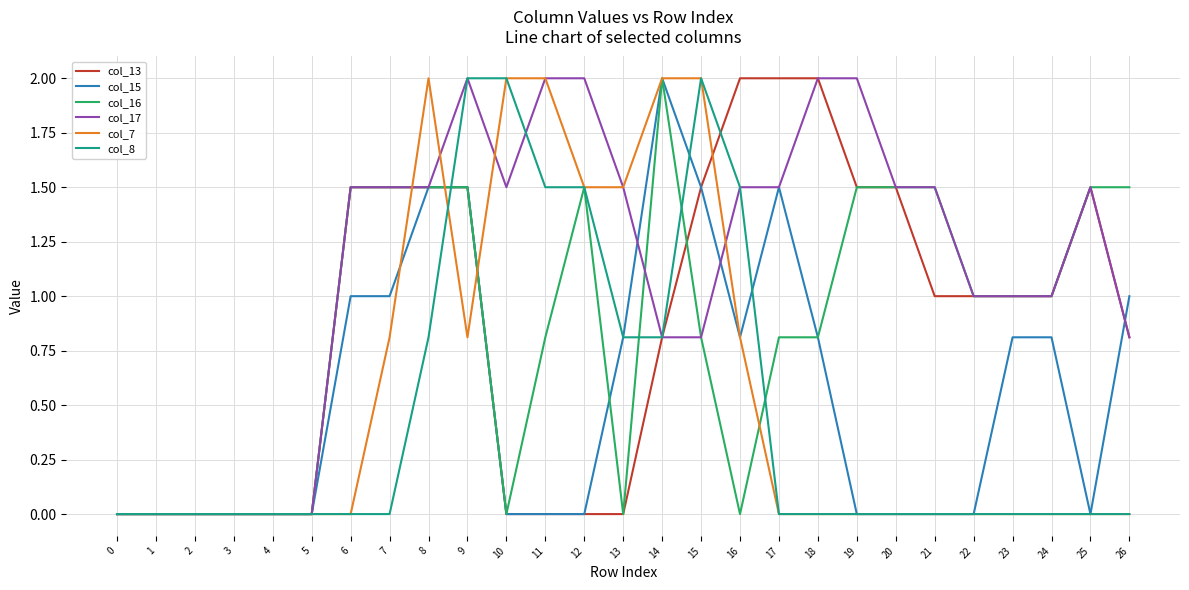

What is the difference between the maximum and minimum values in the col_7 series?

2.0